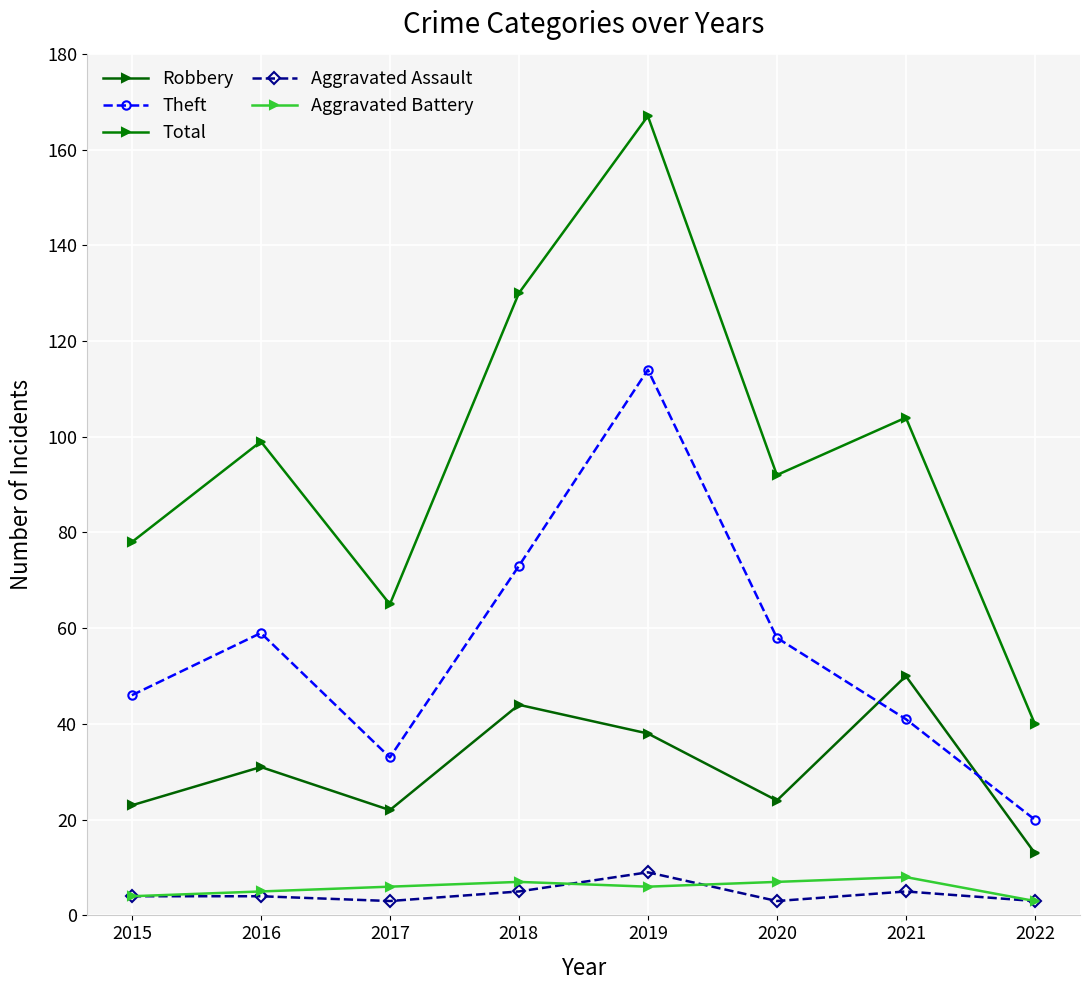

The value of Aggravated Battery at 2020 is 2. True or false?

False